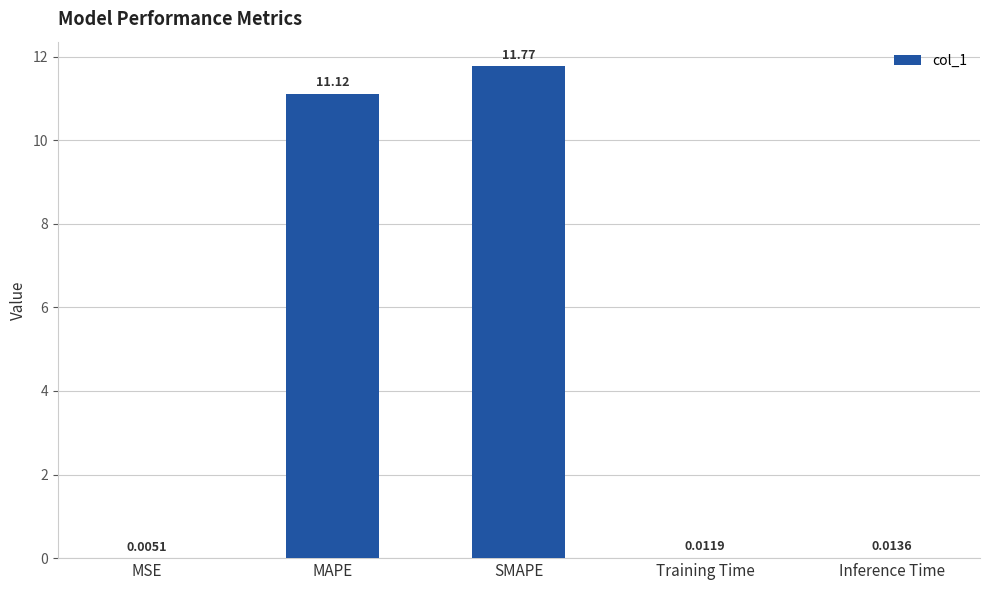

What is the sum of all values?

22.9